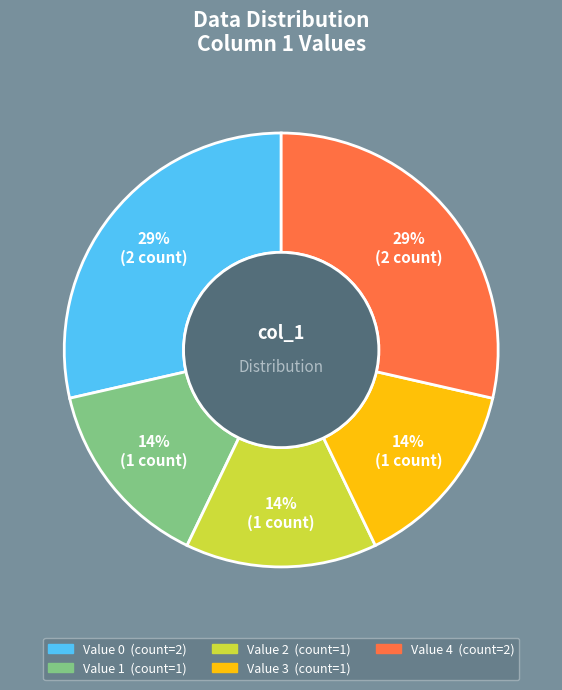

Does any single category account for the majority?

No